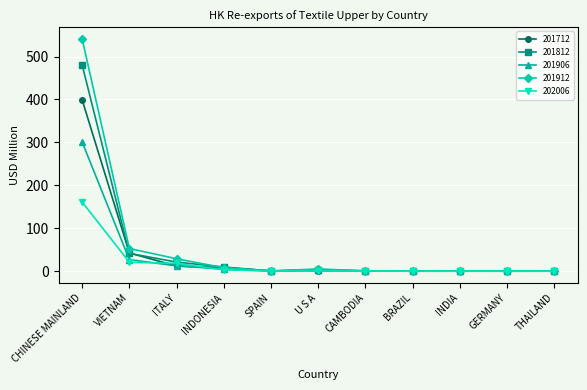

What is the value of the 201912 point at the 2nd from the left?

53.0